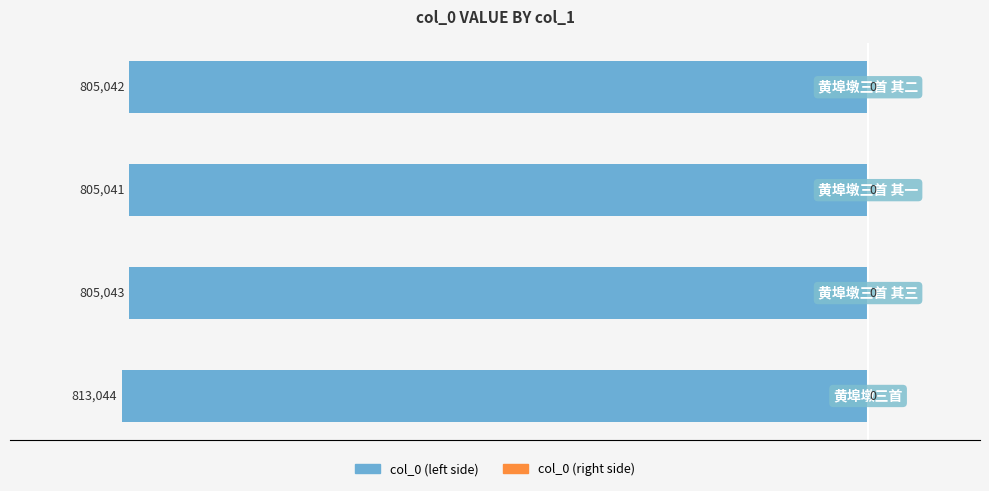

How many bars are there in total?

4